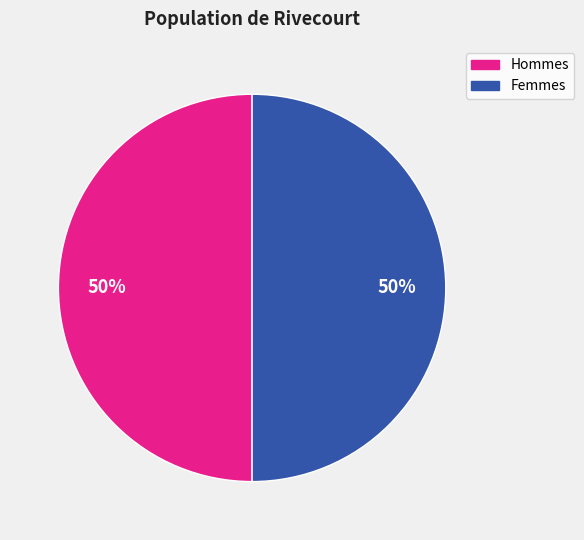

To the nearest percent, what is the average slice percentage?

50%